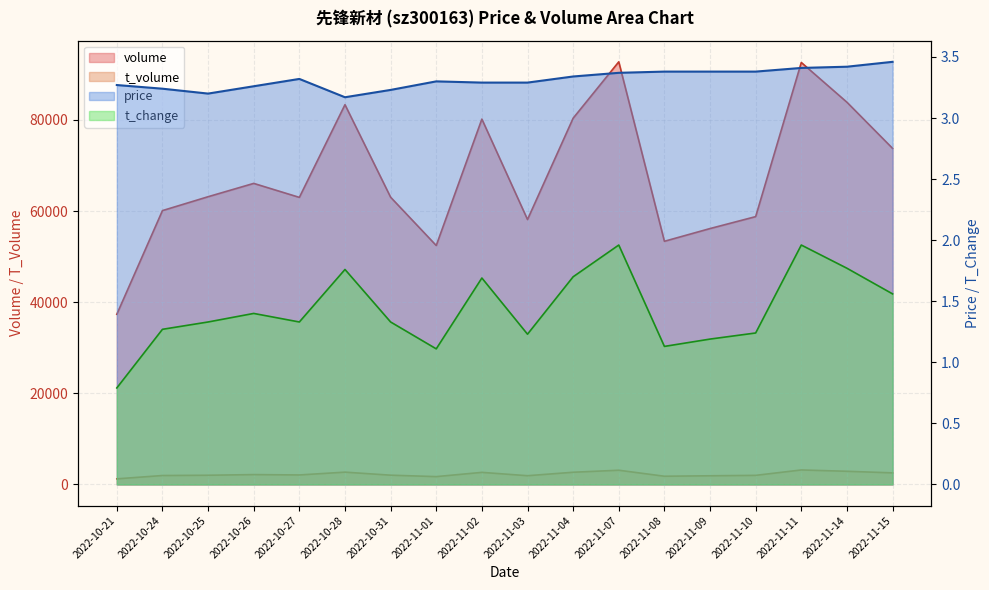

What is the minimum value shown in the chart?

0.8